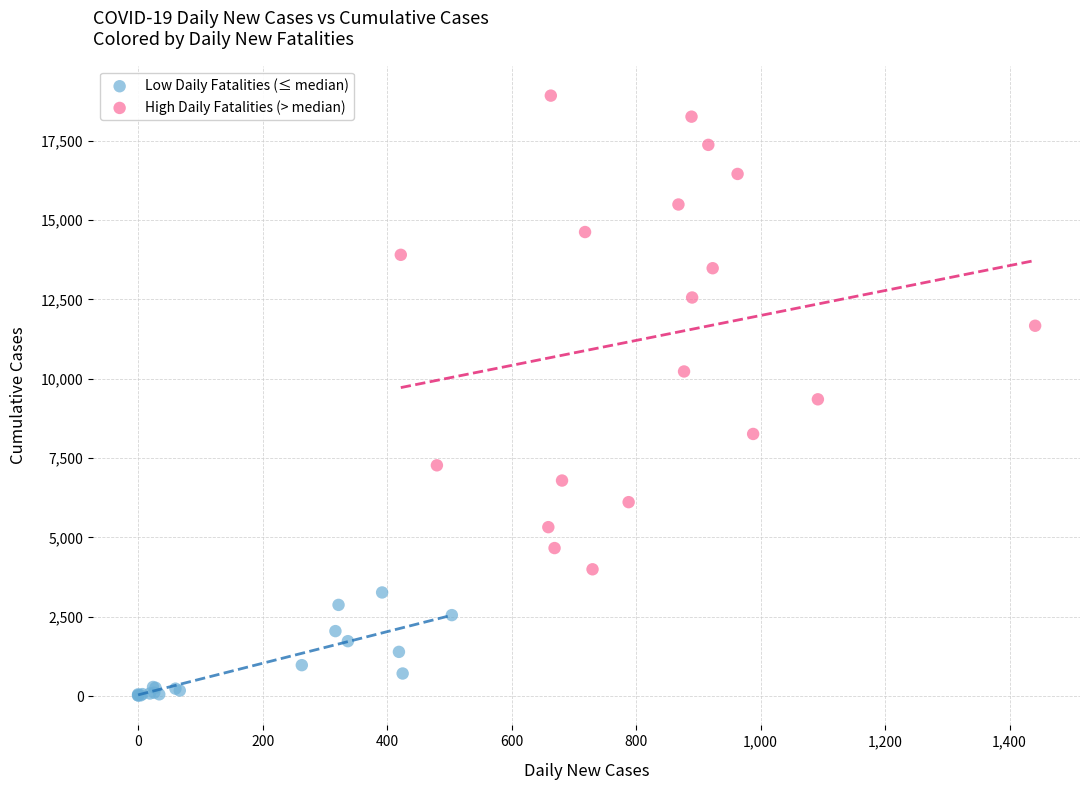

Which series reaches the minimum Y coordinate?

Low Daily Fatalities (≤ median)